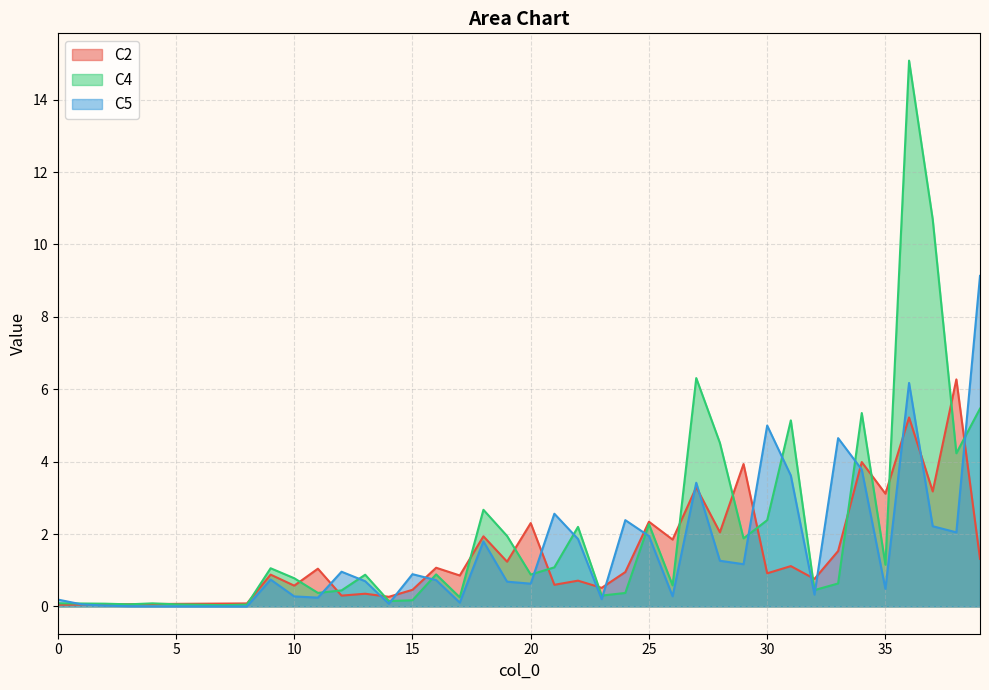

Is the value of C2 at 39 greater than the value of C4 at 18?

No